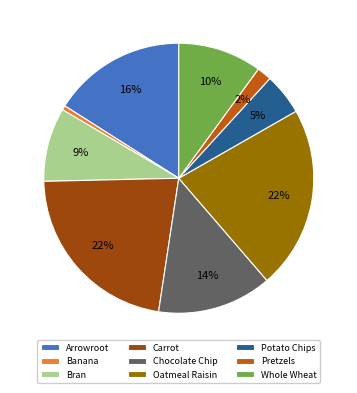

True or false: Oatmeal Raisin accounts for 28% of the total.

False